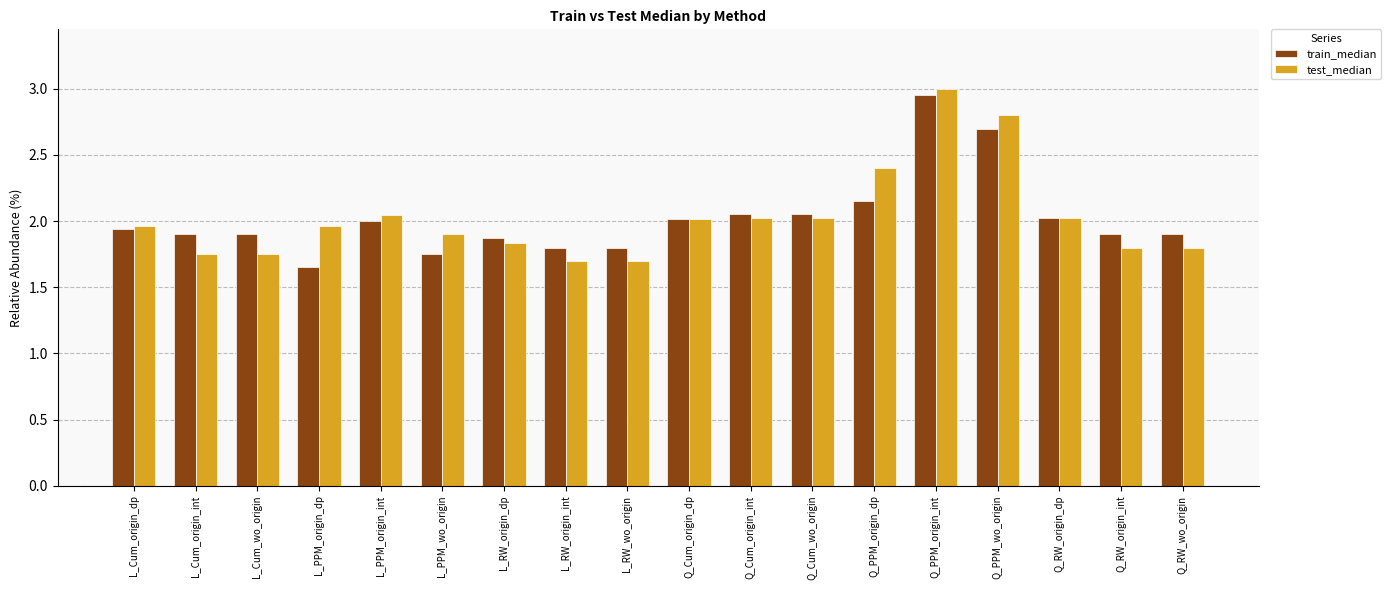

Which category has the highest value across all series?

Q_PPM_origin_int